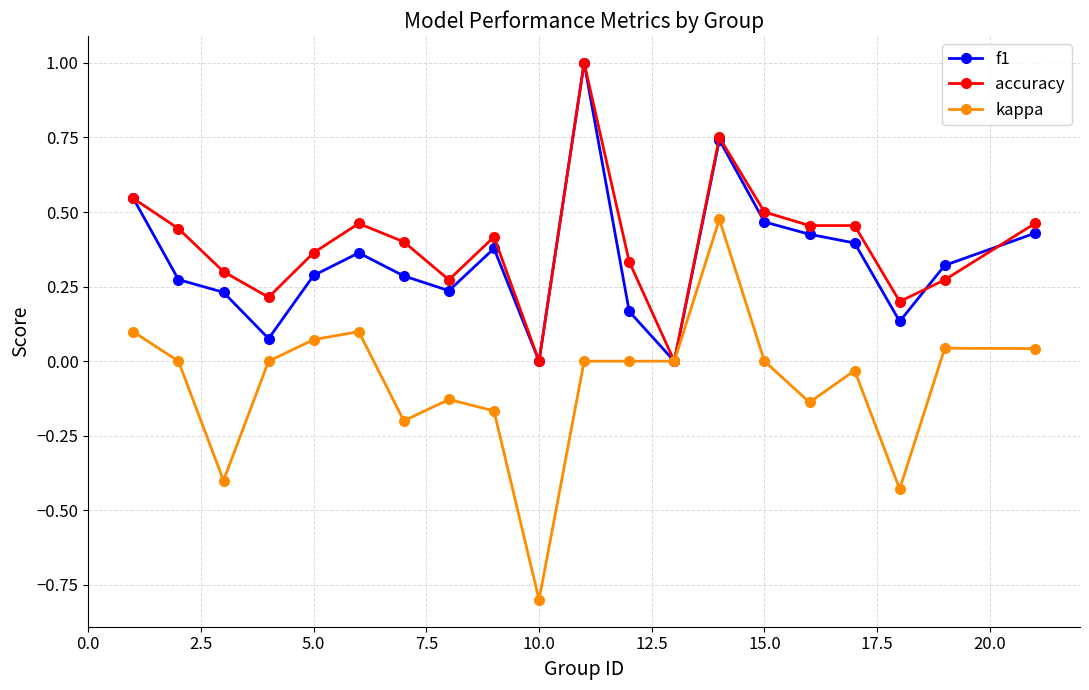

True or false: accuracy and f1 intersect in this chart.

True